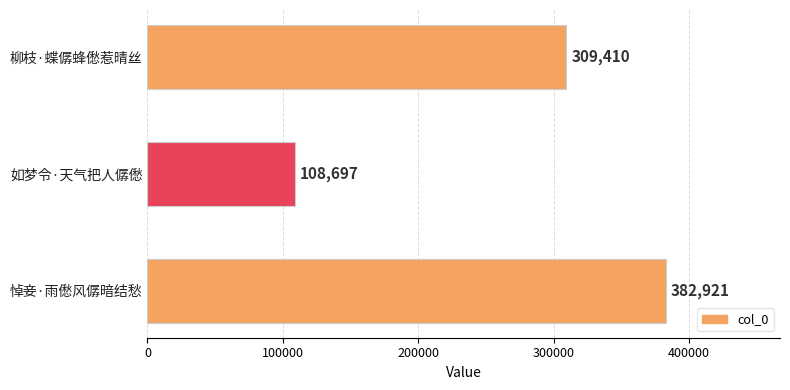

How many data points does each series have?

3